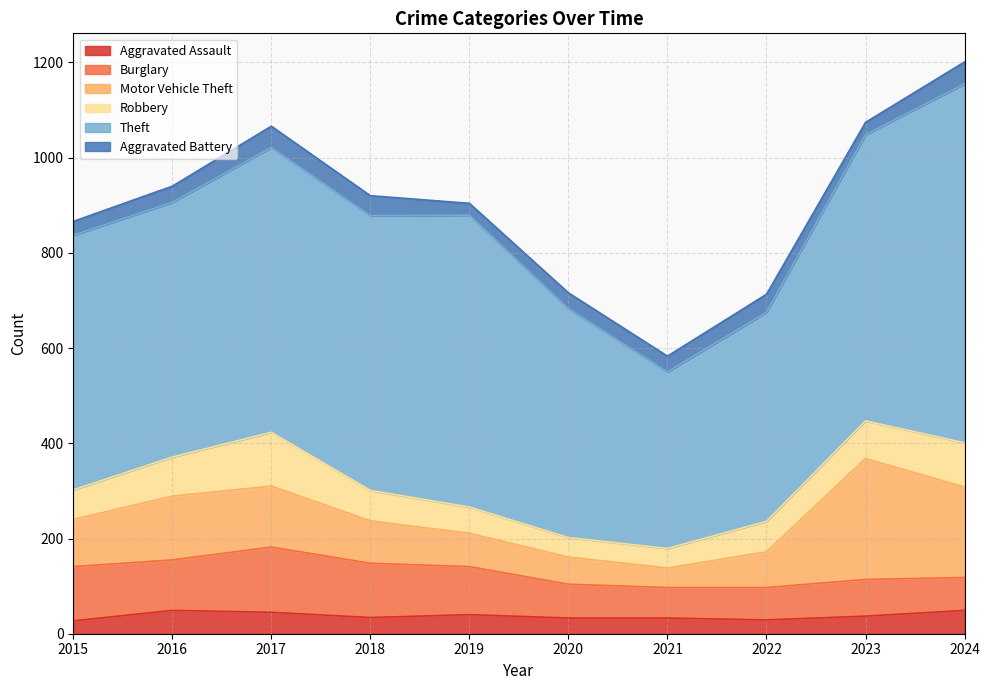

What is the value of the Burglary point at the 8th from the left?

68